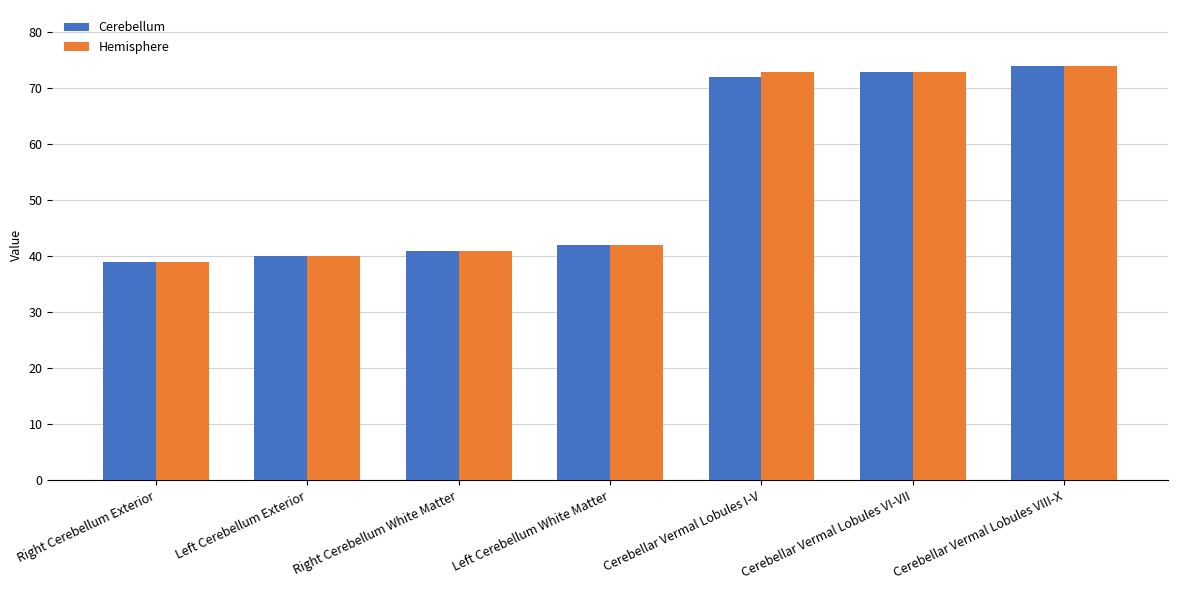

What is the total value across all series at Left Cerebellum Exterior?

80